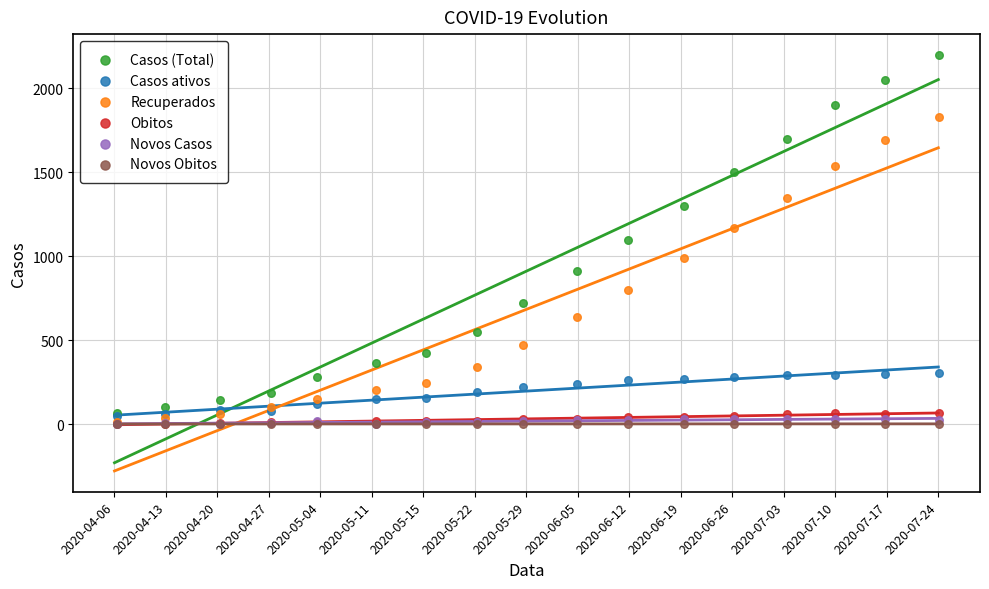

What are all the series names shown in the legend?

Casos (Total), Casos ativos, Recuperados, Obitos, Novos Casos, Novos Obitos